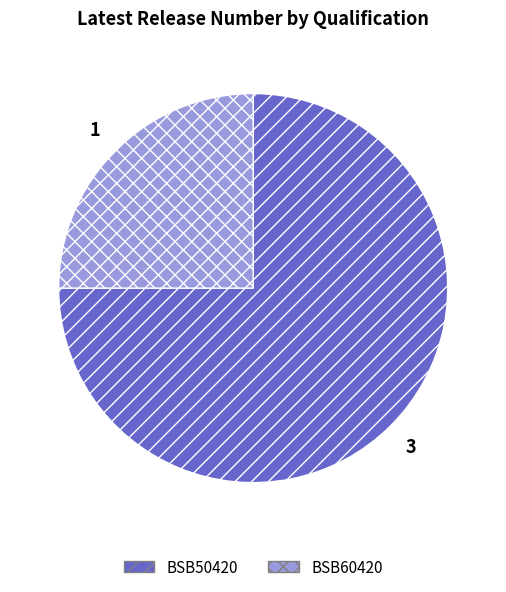

Which slice is the largest?

BSB50420